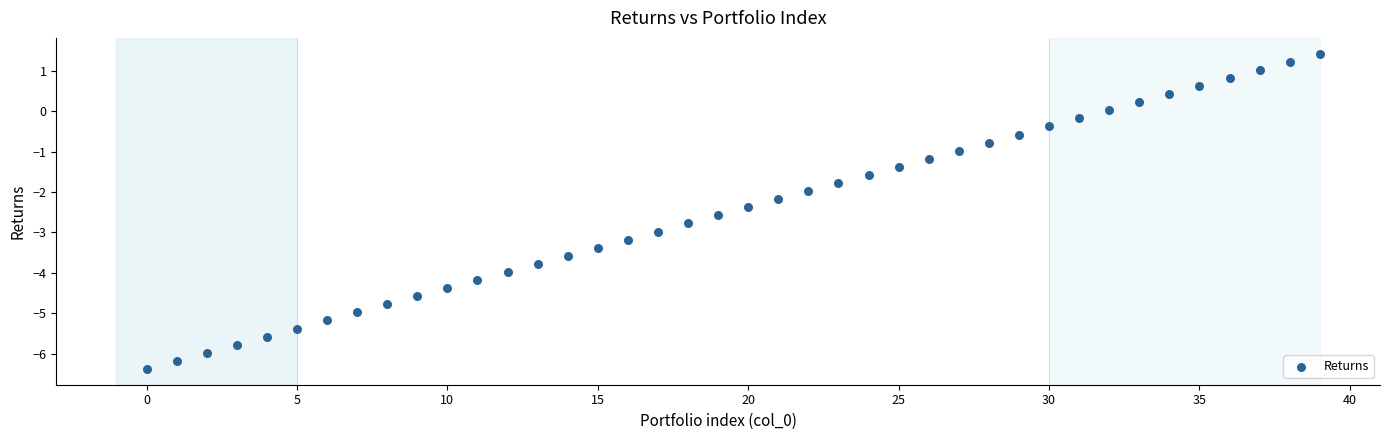

What is the range of Y values (max minus min)?

7.8